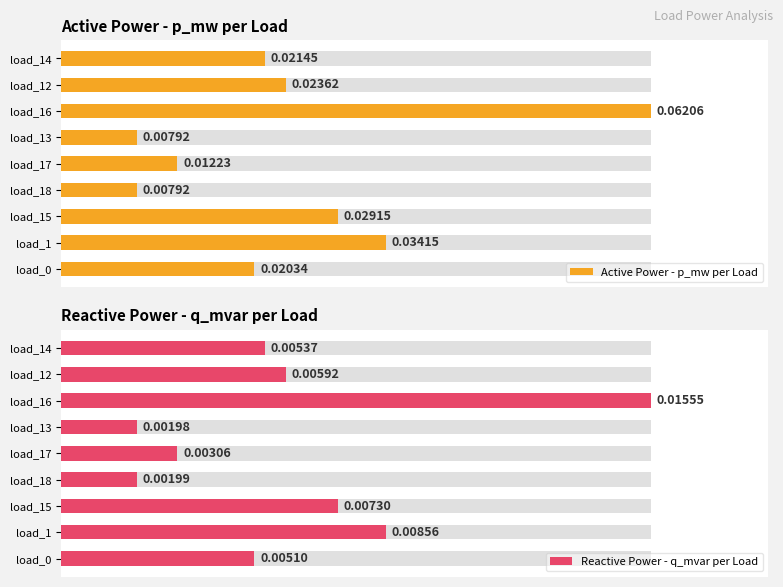

Is the value of Reactive Power - q_mvar per Load at load_18 greater than the value of Active Power - p_mw per Load at load_12?

No